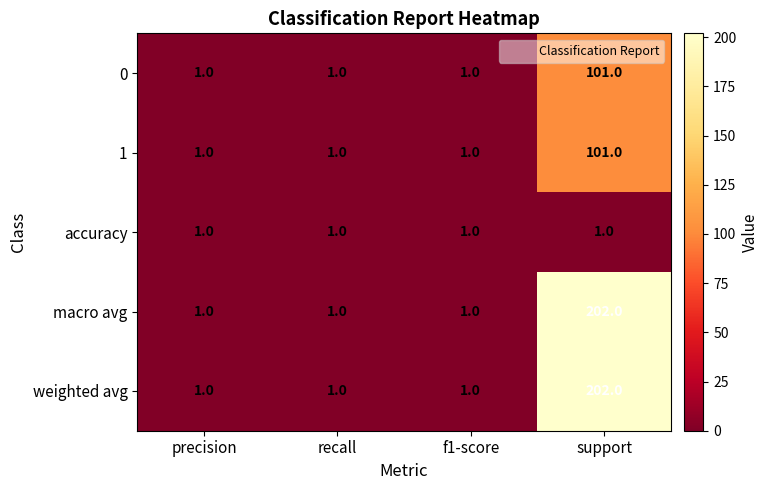

What is the maximum value for 1?

101